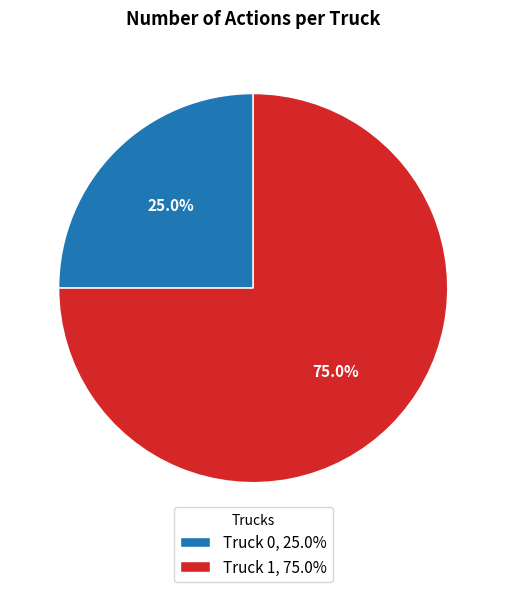

Is it true that Truck 0 is 31% of the pie?

False